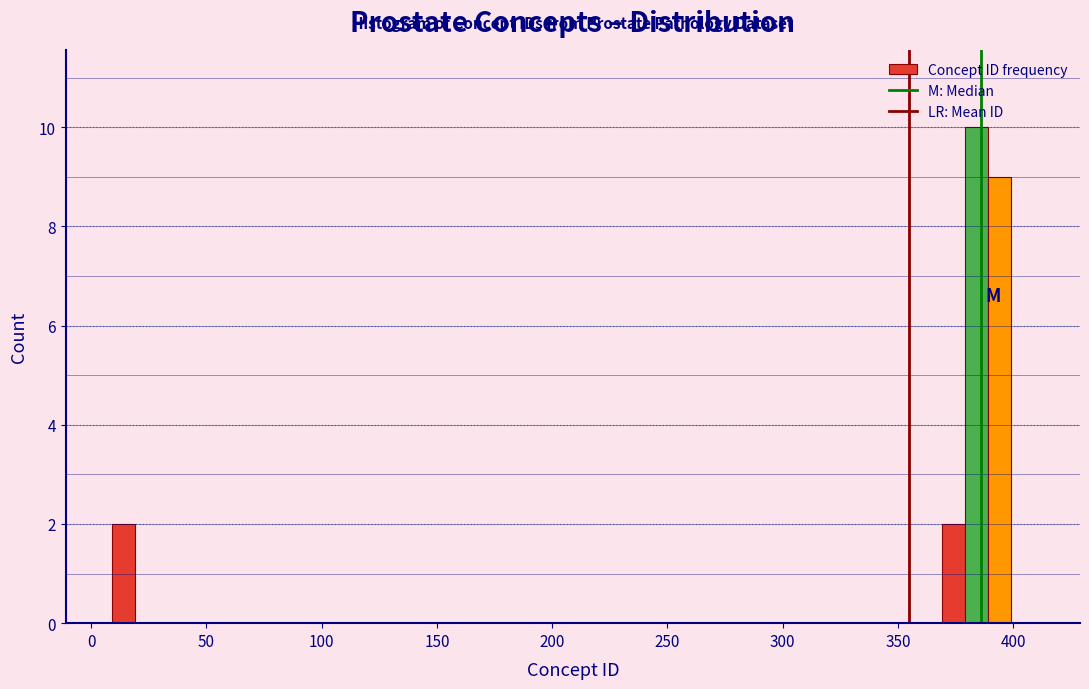

Around what value on the x-axis is the tallest bar? Give the approximate position of its centre, as read against the axis.

385